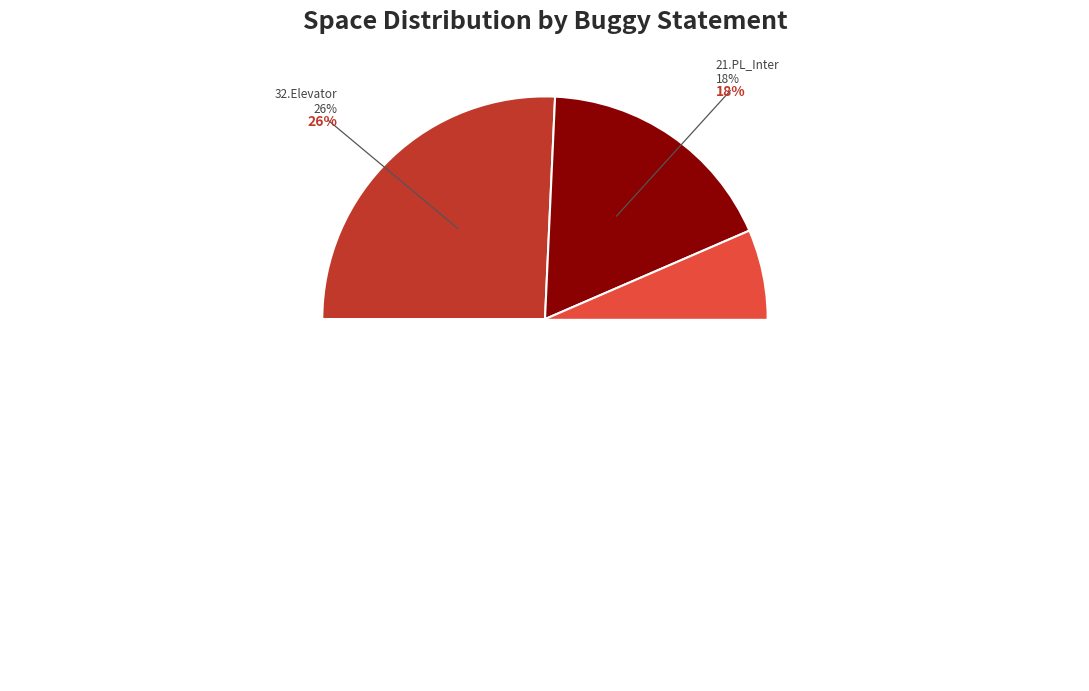

Is there any slice that represents more than half of the pie?

No